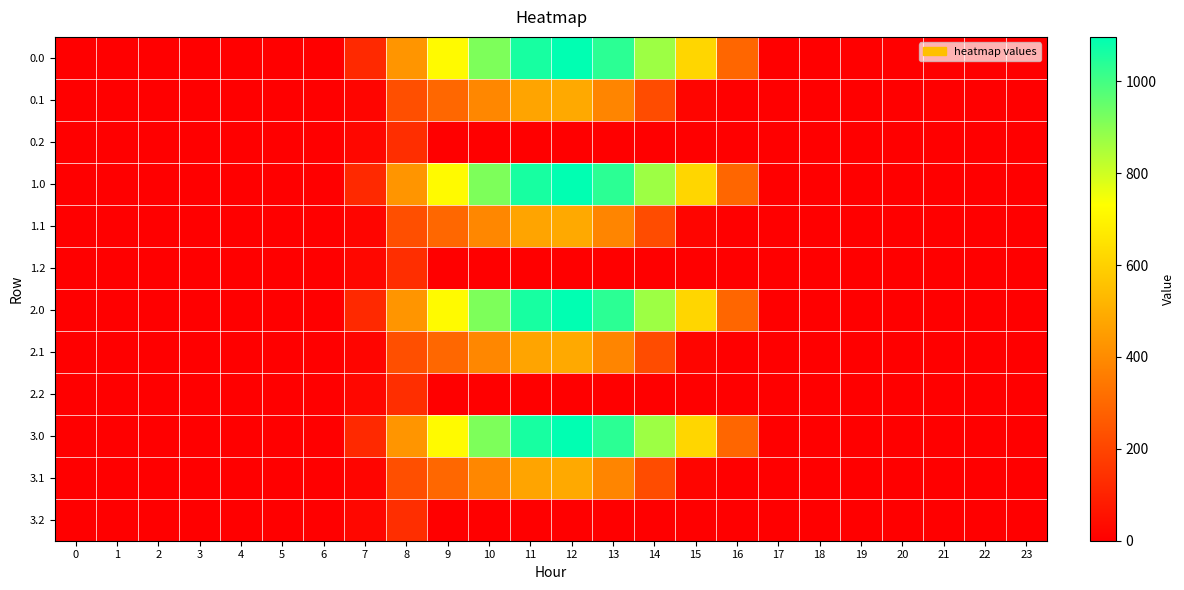

Which has a higher value, 12 or 13?

12